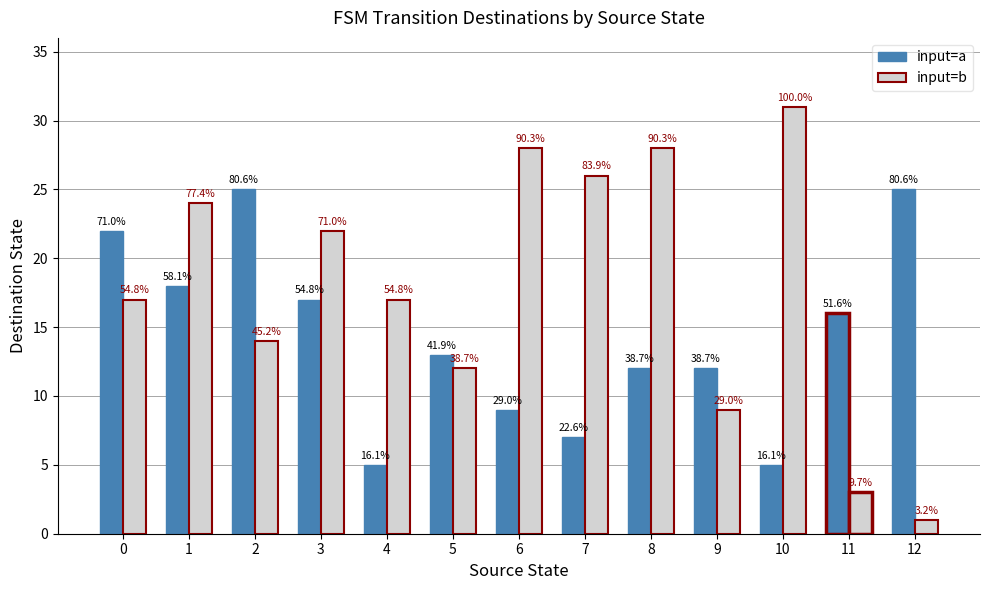

Rank the series at 1 from lowest to highest value.

input=a, input=b